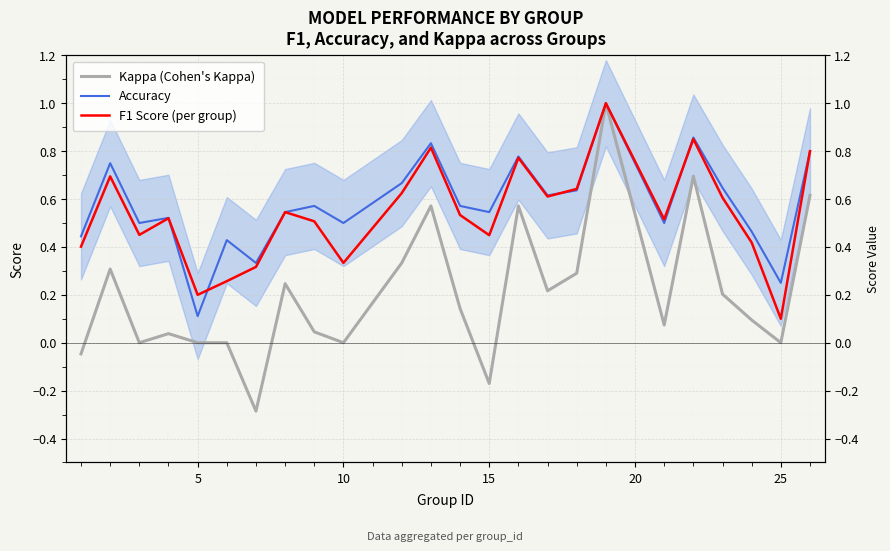

The value of F1 Score (per group) at 25 is 0.1. True or false?

False